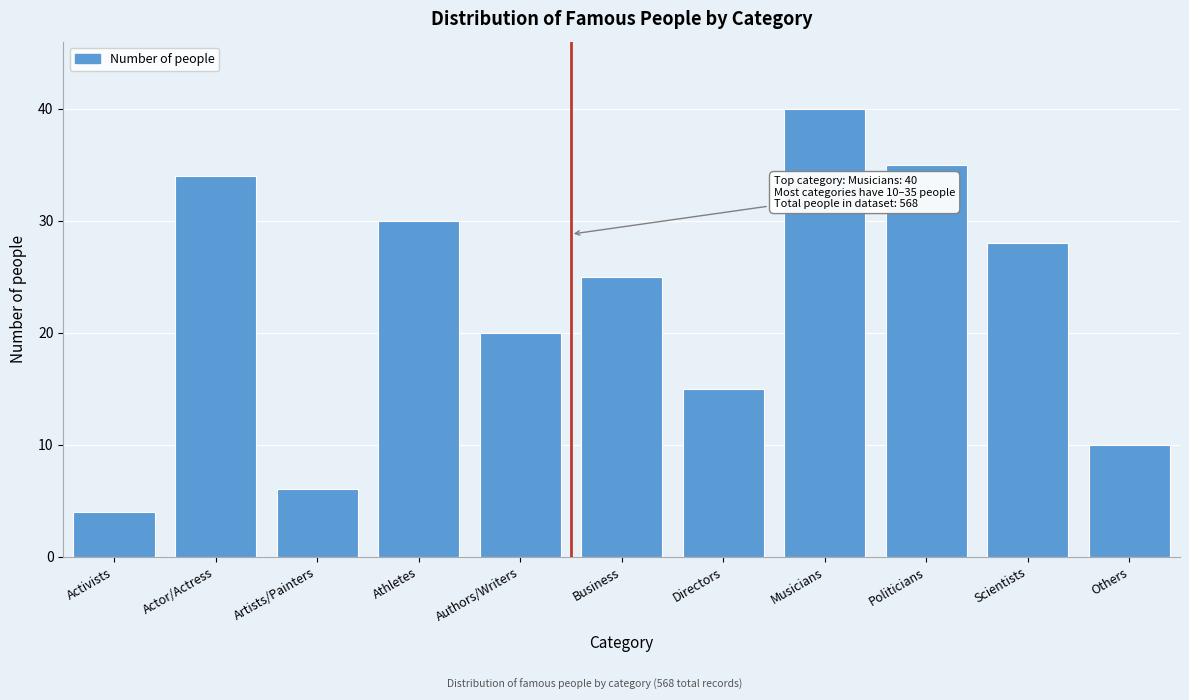

Reading left to right, transcribe all the data shown in this chart.

4	34	6	30	20	25	15	40	35	28	10